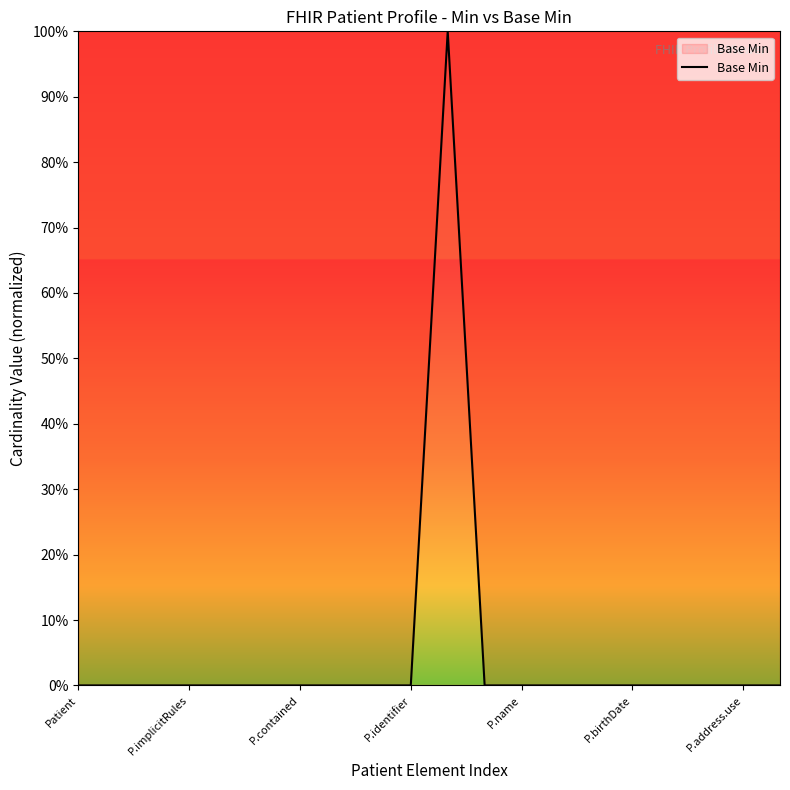

Is this an area chart (filled region under the line)?

No